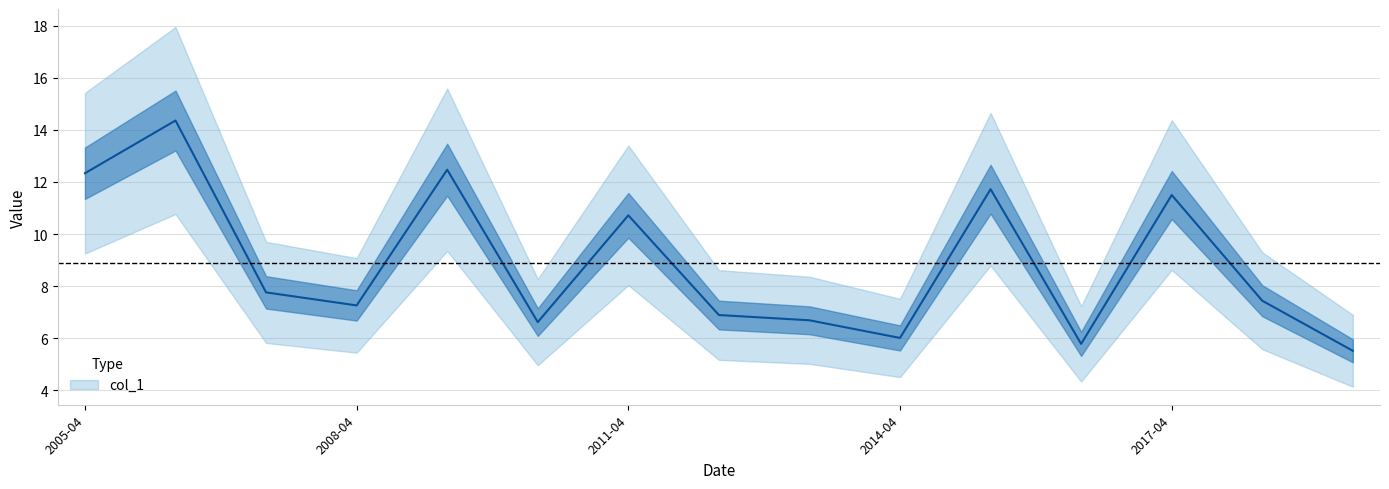

What is the difference between the values at 2019-04-15 and 2010-04-15?

1.1